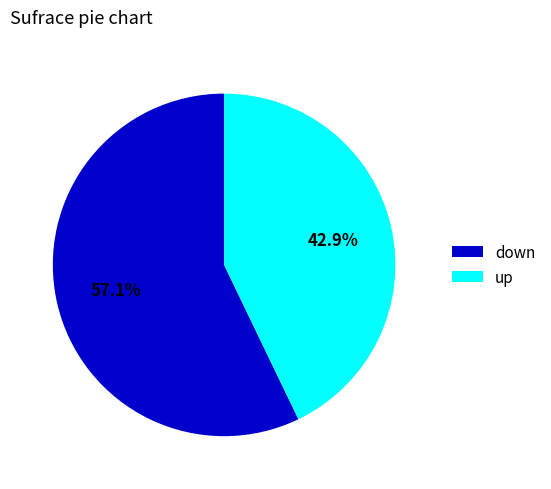

Which category has the biggest portion of the pie?

down